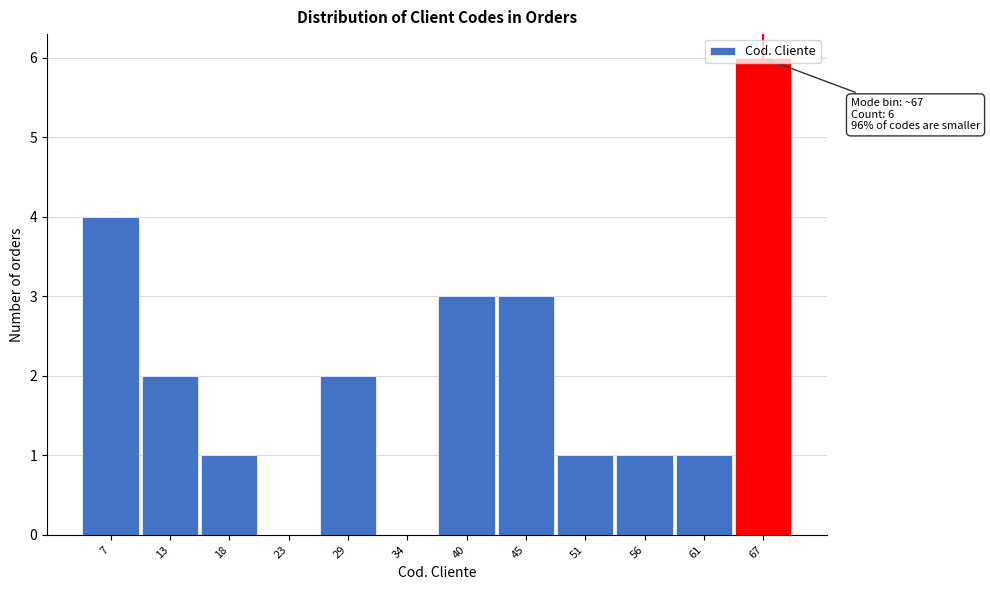

What is the ratio of the value at 51 to the value at 13?

0.5